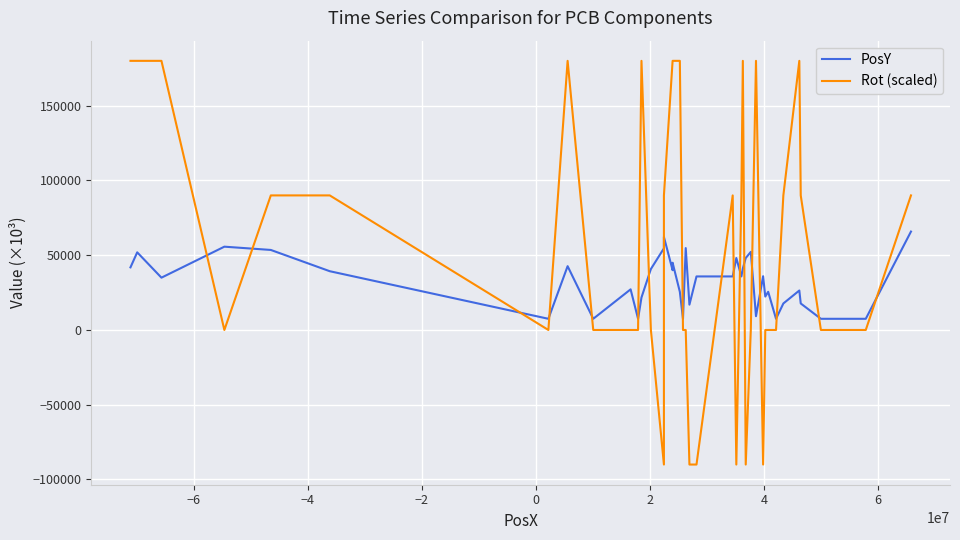

Which series has the largest total across all categories?

Rot (scaled)